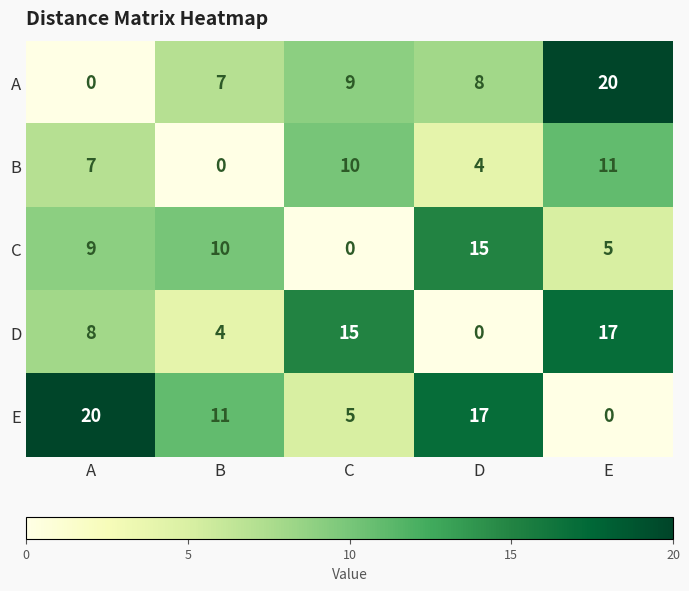

What is the difference between the second highest and second lowest values in the D series?

11